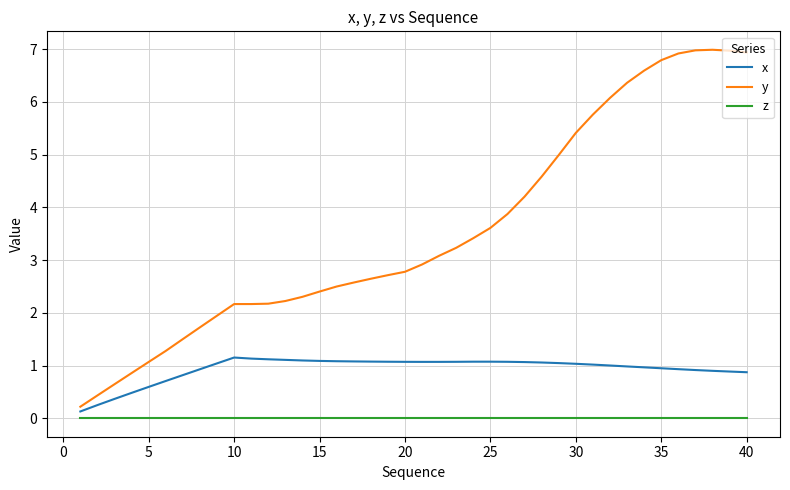

Which series has the largest total across all categories?

y